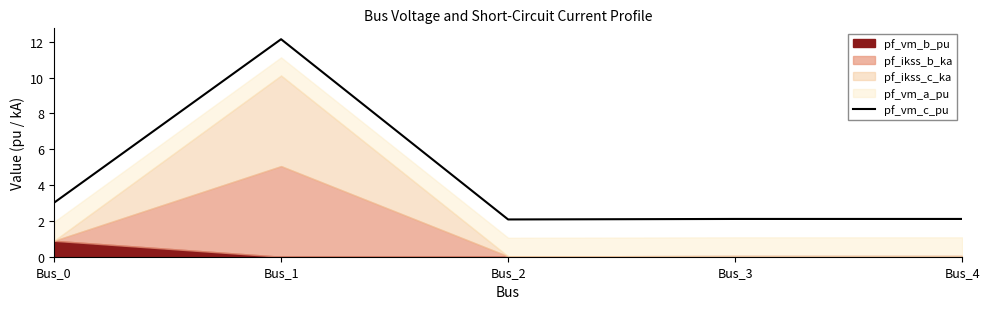

What is the maximum value shown in the chart?

12.1